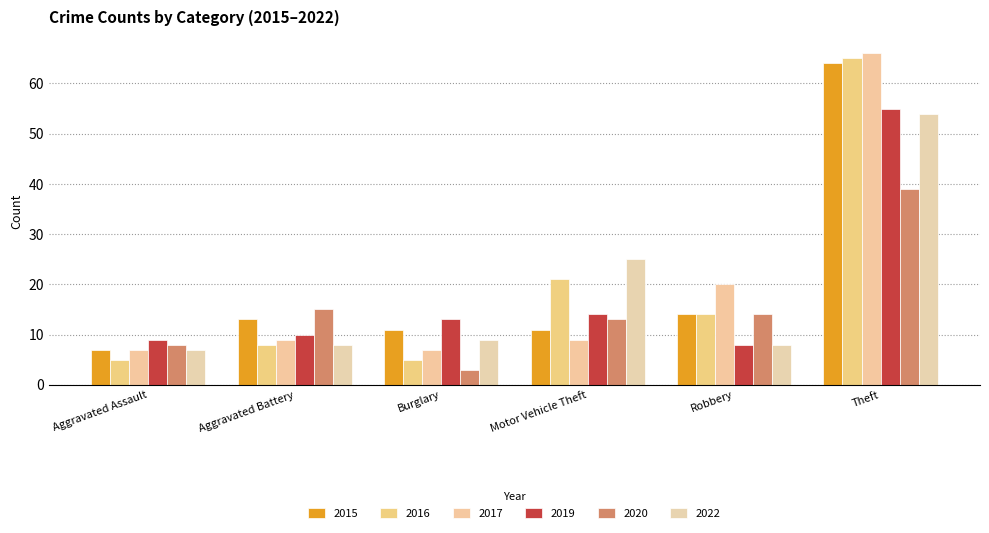

Reading right to left, extract all data points from this chart.

2015: Theft=64	Robbery=14	Motor Vehicle Theft=11	Burglary=11	Aggravated Battery=13	Aggravated Assault=7
2017: Theft=66	Robbery=20	Motor Vehicle Theft=9	Burglary=7	Aggravated Battery=9	Aggravated Assault=7
2019: Theft=55	Robbery=8	Motor Vehicle Theft=14	Burglary=13	Aggravated Battery=10	Aggravated Assault=9
2016: Theft=65	Robbery=14	Motor Vehicle Theft=21	Burglary=5	Aggravated Battery=8	Aggravated Assault=5
2022: Theft=54	Robbery=8	Motor Vehicle Theft=25	Burglary=9	Aggravated Battery=8	Aggravated Assault=7
2020: Theft=39	Robbery=14	Motor Vehicle Theft=13	Burglary=3	Aggravated Battery=15	Aggravated Assault=8